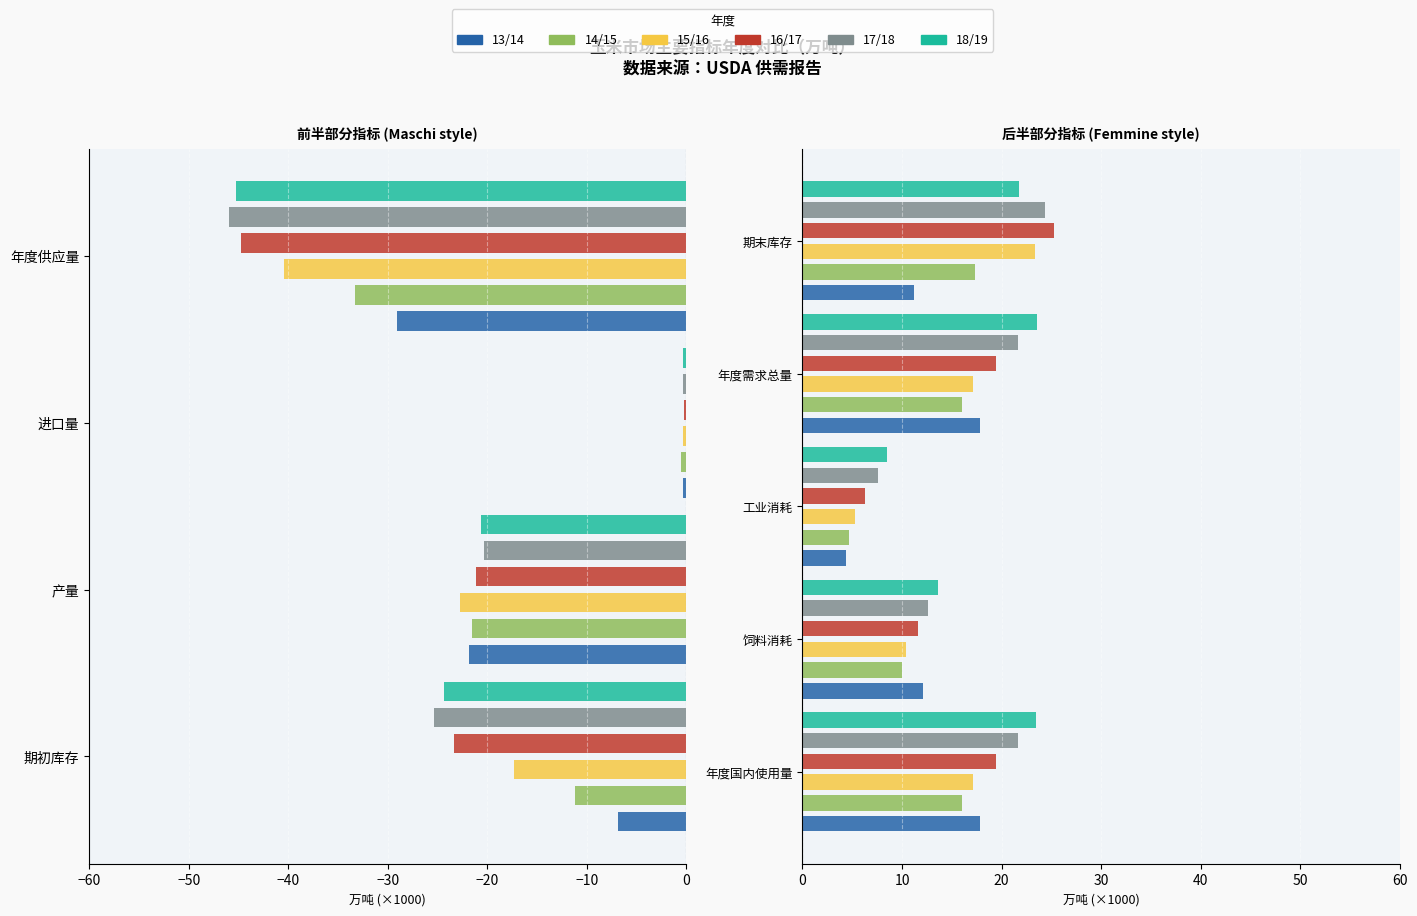

Which series has the largest range (max minus min)?

16/17